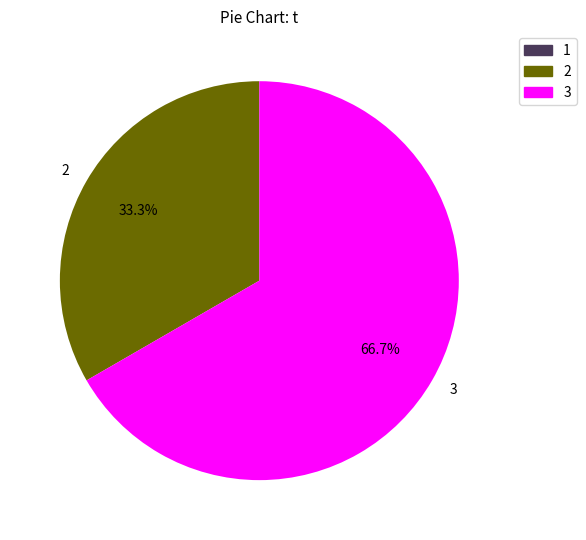

To the nearest percent, what is the difference between the largest and smallest slice percentages?

33%